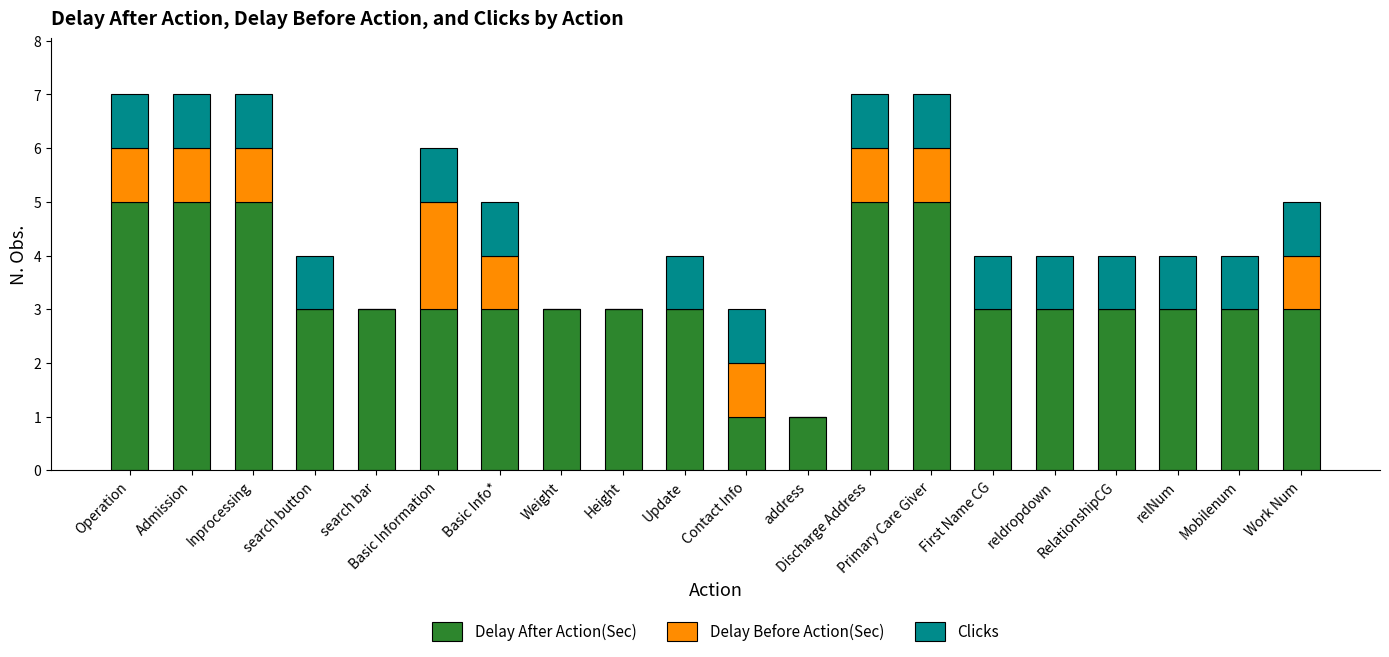

Does the chart contain stacked bars?

Yes